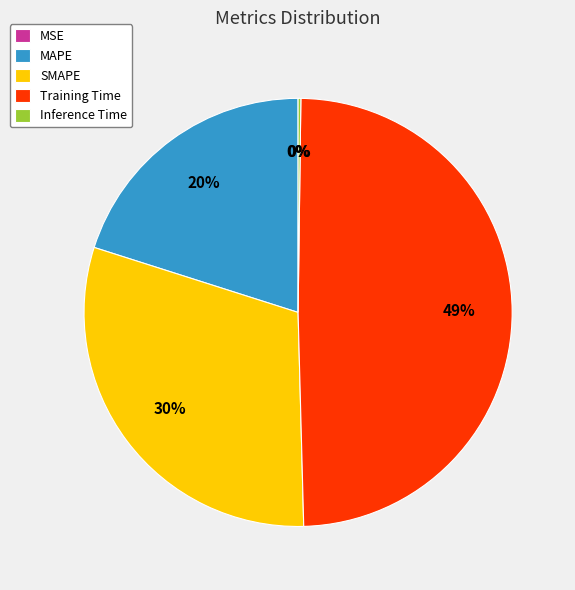

To the nearest percent, what portion does MAPE represent?

20%